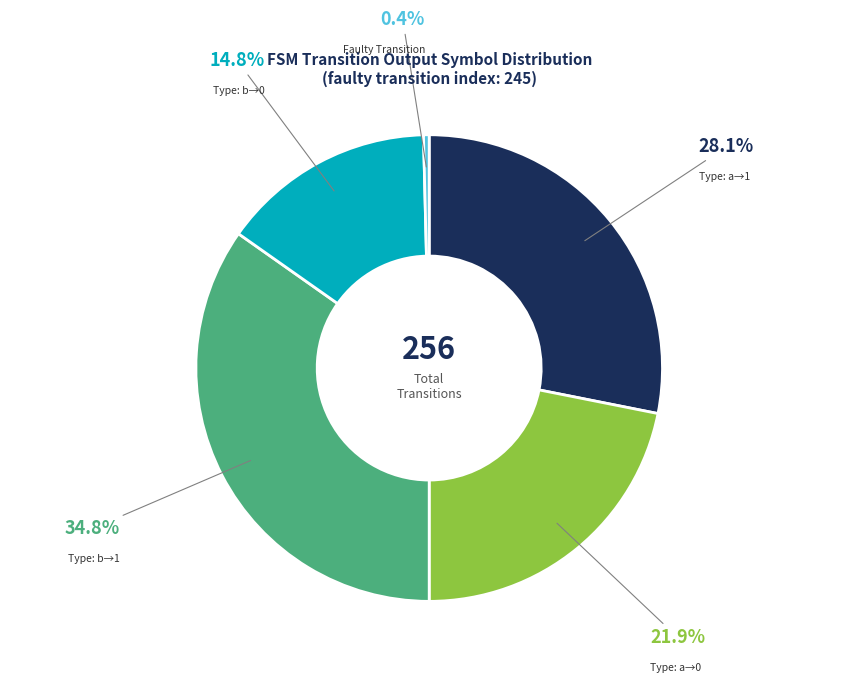

How many segments does this pie chart have?

5